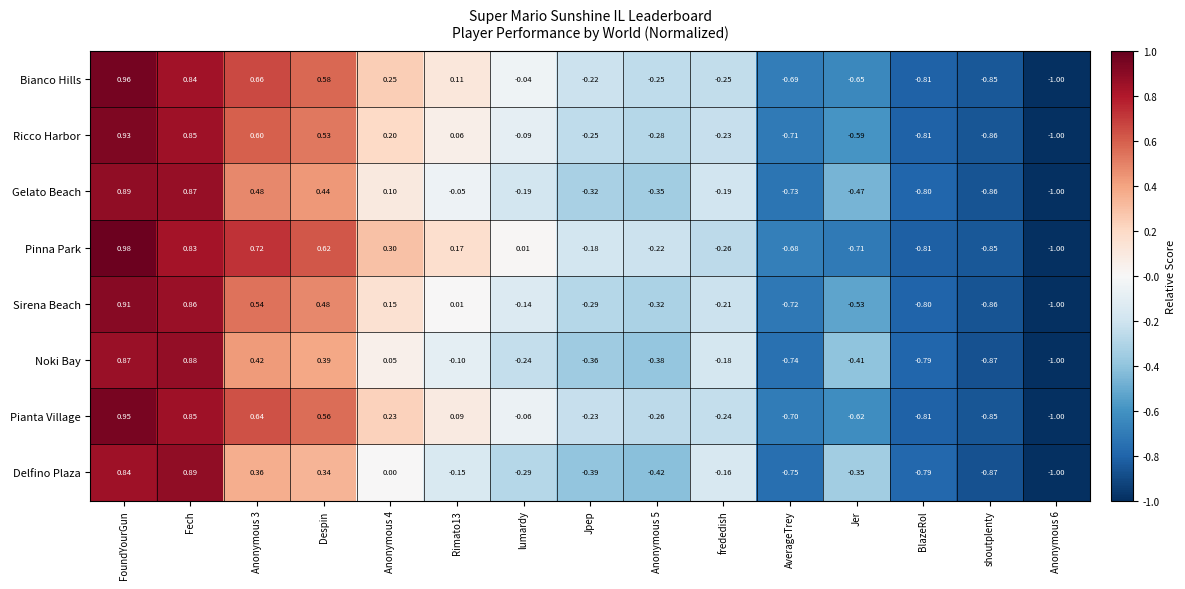

Which category has the highest value across all series?

FoundYourGun